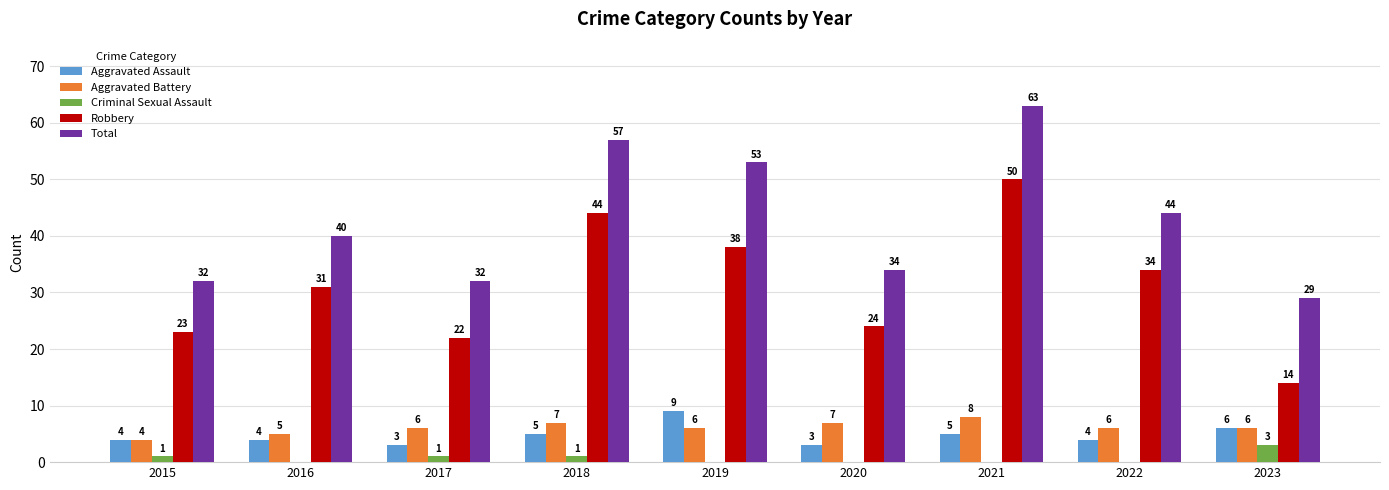

Between 2017 and 2021, which series saw the biggest shift?

Total